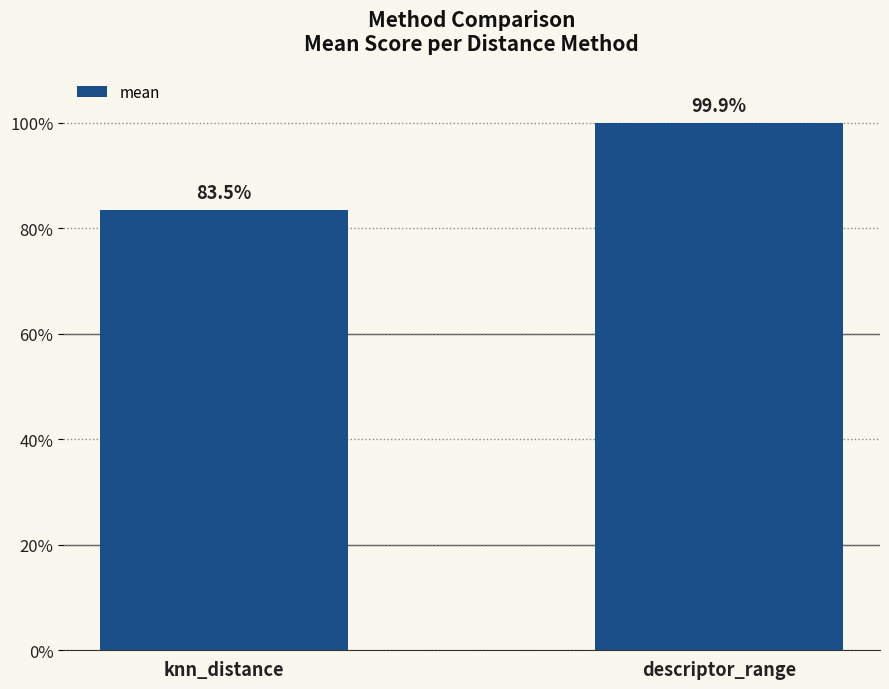

Are the bars horizontal?

No